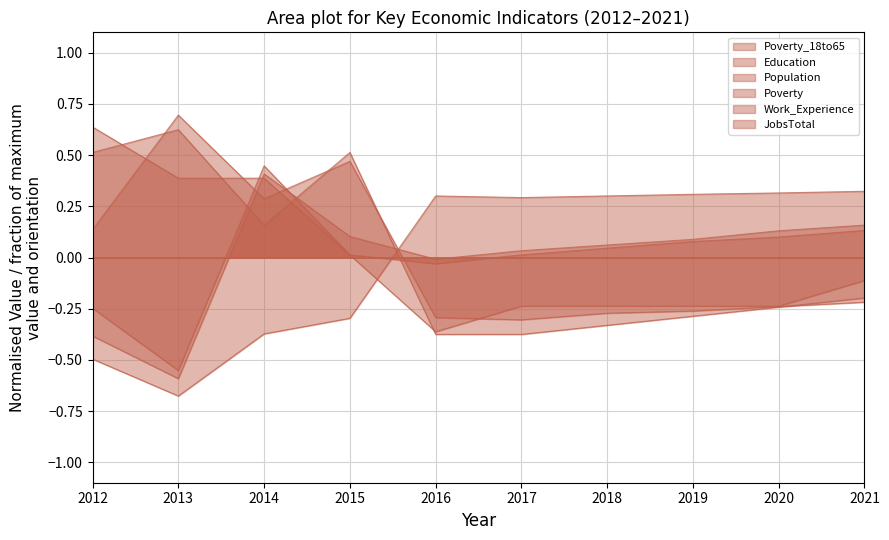

What are all the series names shown in the legend?

Poverty_18to65, Education, Population, Poverty, Work_Experience, JobsTotal